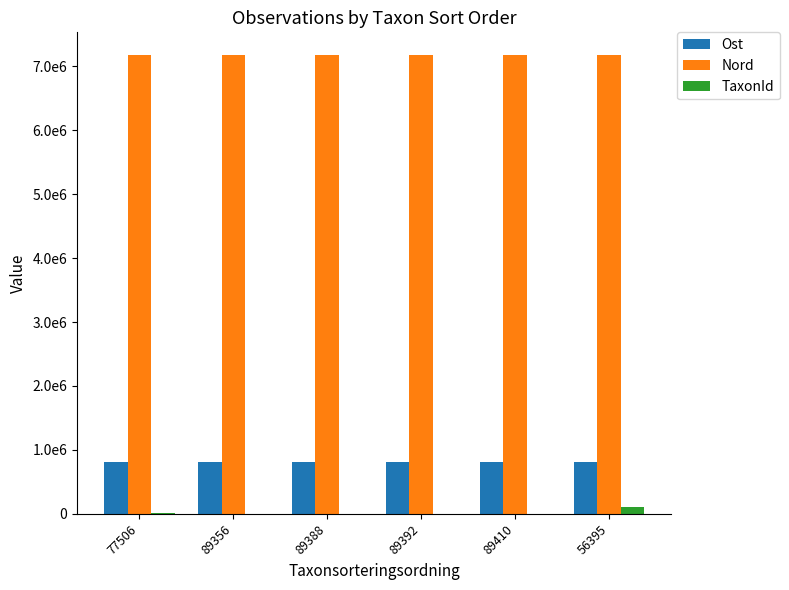

Is it true that Nord equals 7172943.9 at 89410?

True